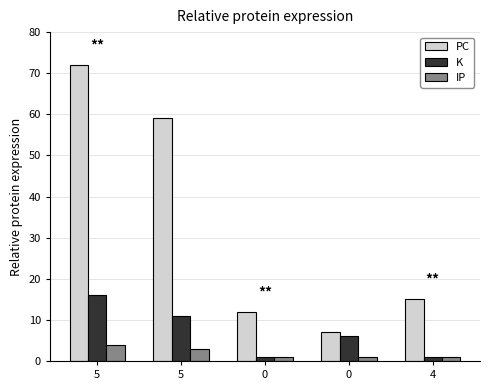

At which label is IP closest to 2?

5